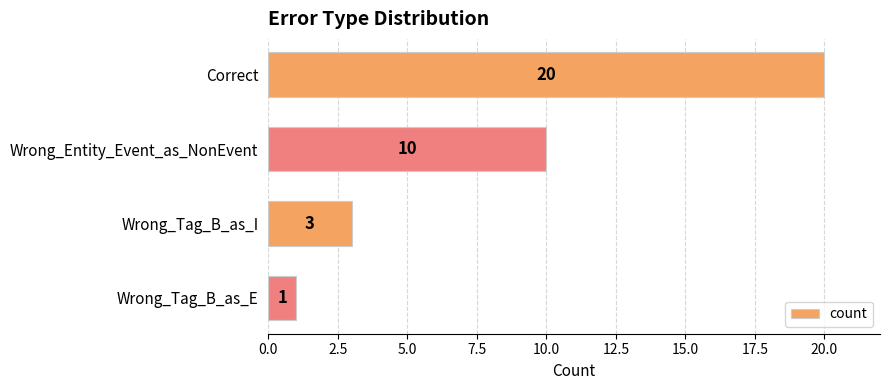

What is the label of the 4th bar from the top?

Wrong_Tag_B_as_E